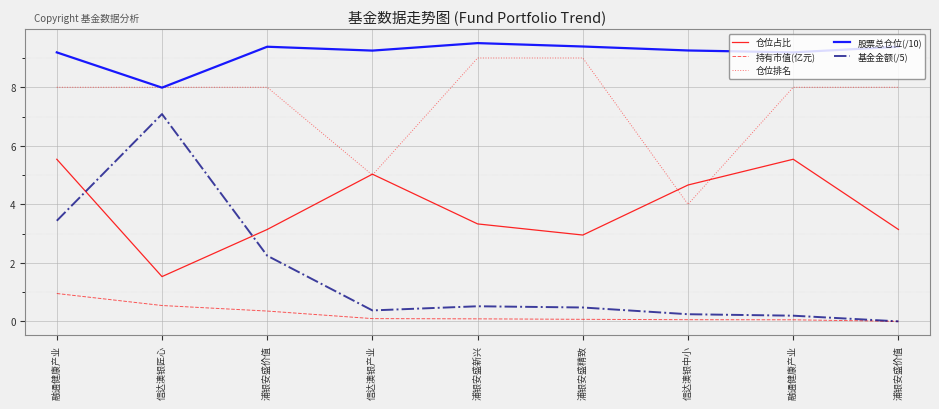

Rank the series by their average value, from highest to lowest.

股票总仓位(/10), 仓位排名, 仓位占比, 基金金额(/5), 持有市值(亿元)